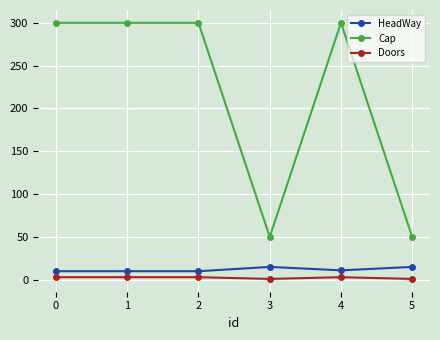

Which series has the largest total across all categories?

Cap